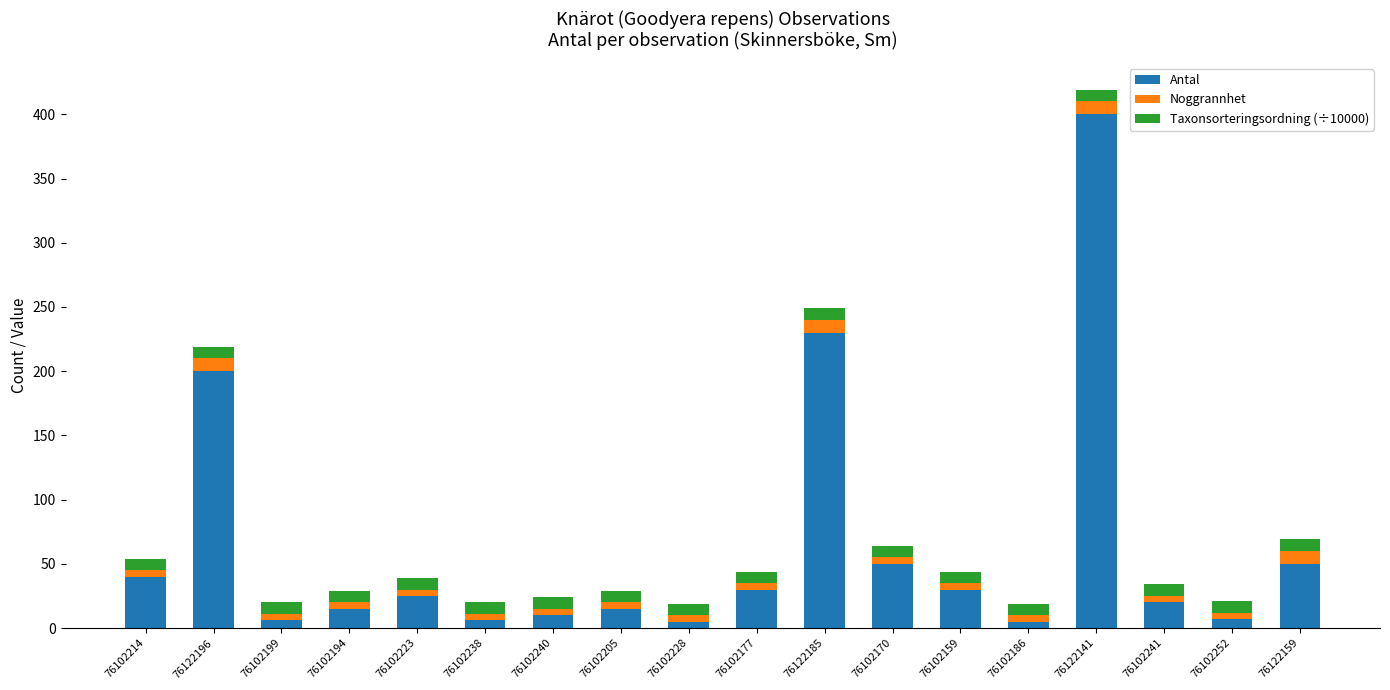

What is the difference between the maximum and minimum values in the Antal series?

395